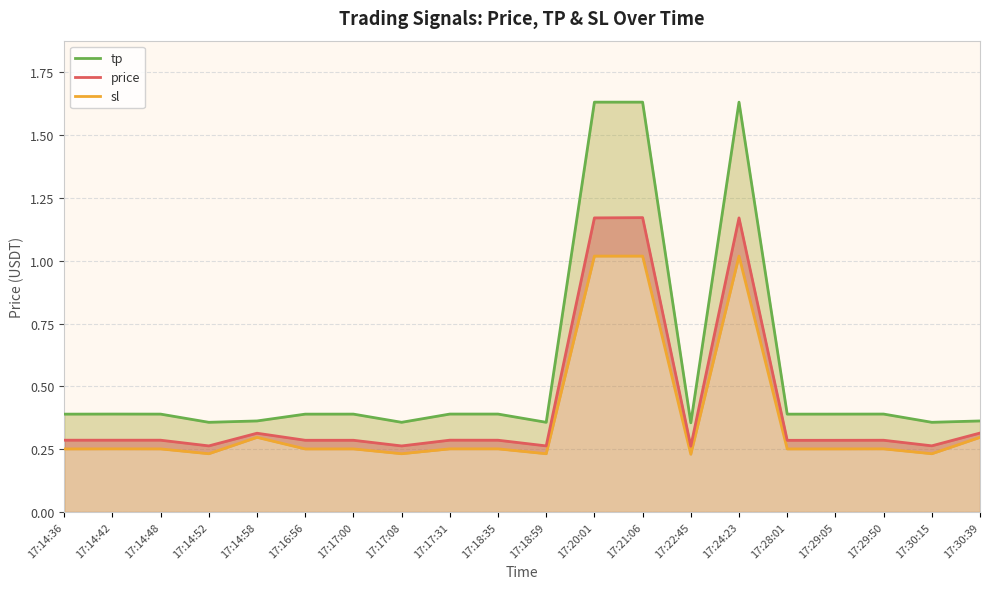

True or false: tp and price intersect in this chart.

False